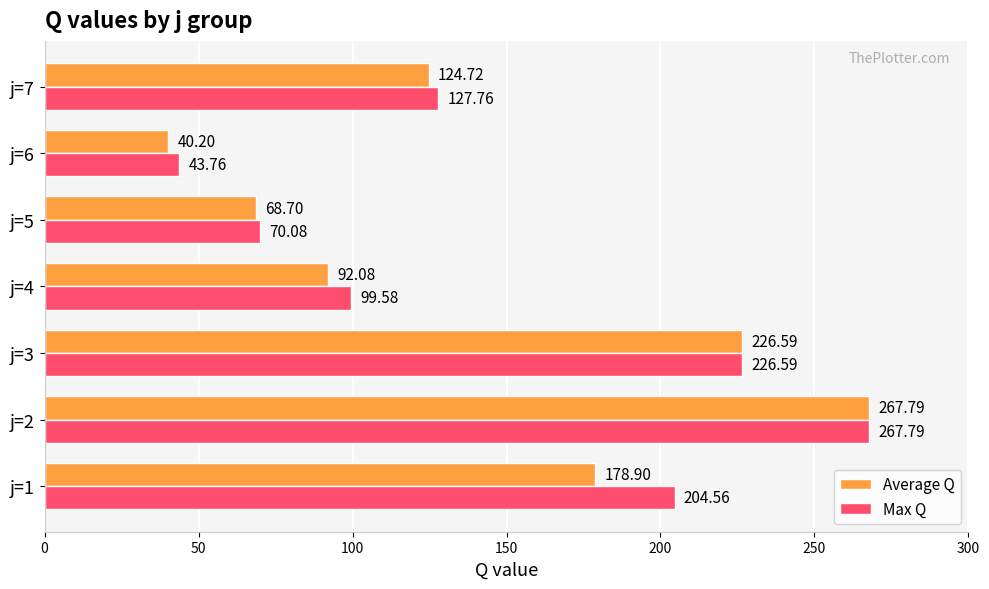

Count the number of categories in the chart.

7